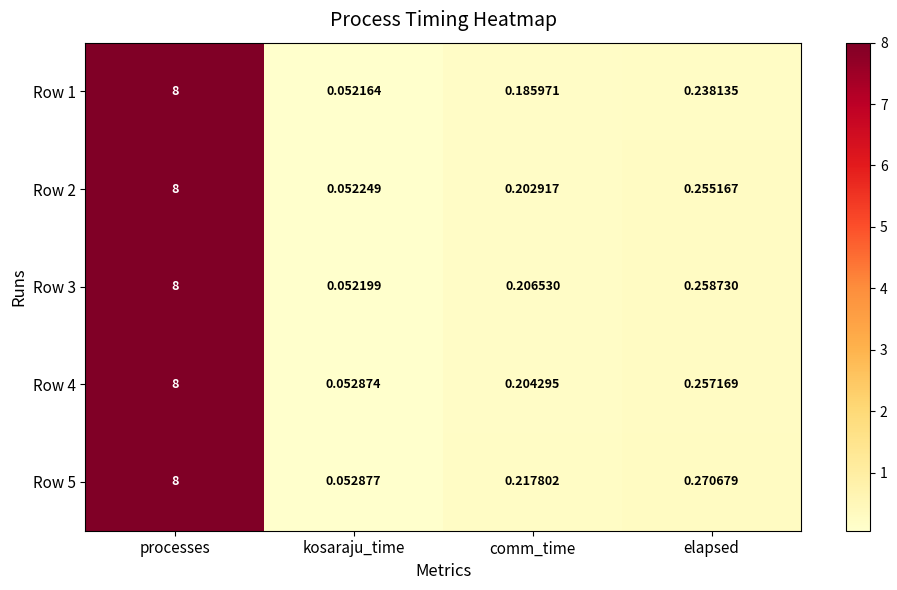

Where is Row 3 nearest to the value 4?

elapsed